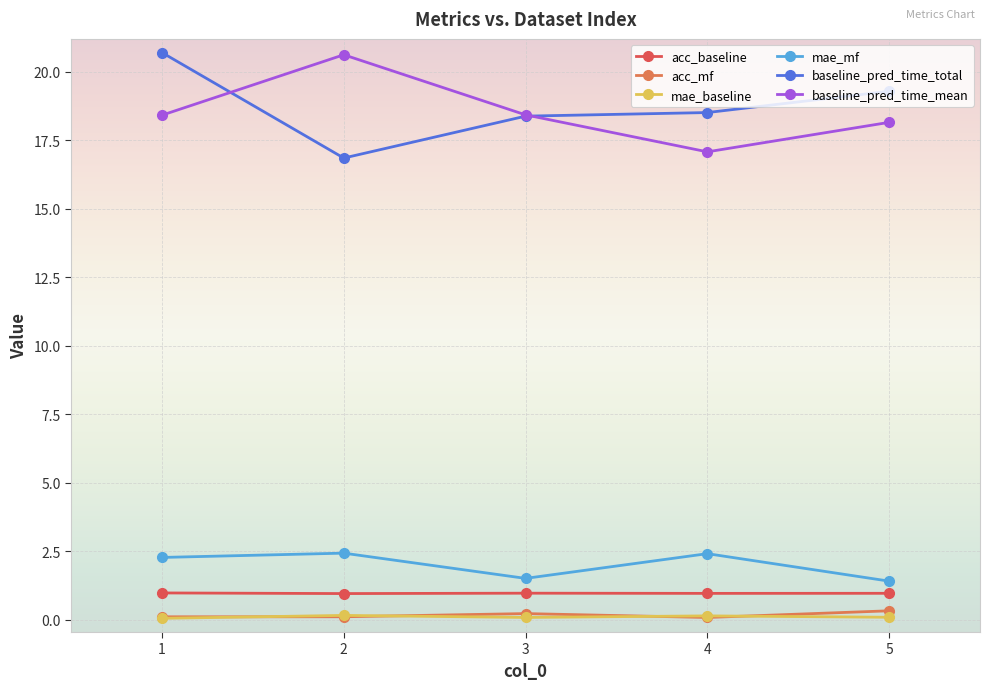

The value of acc_baseline at 5 is 1.0. True or false?

True